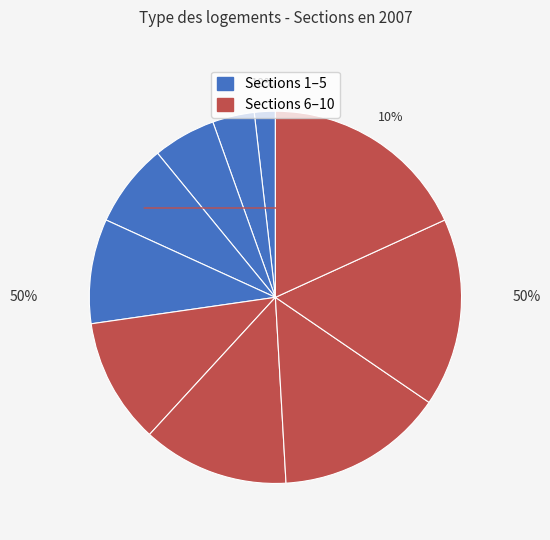

True or false: 3 accounts for 1% of the total.

False